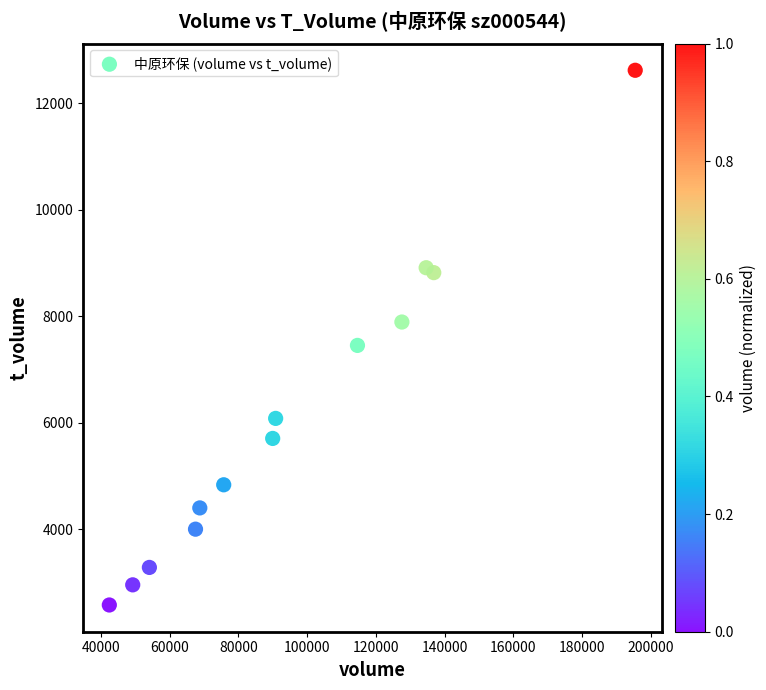

What is the range of Y values (max minus min)?

10036